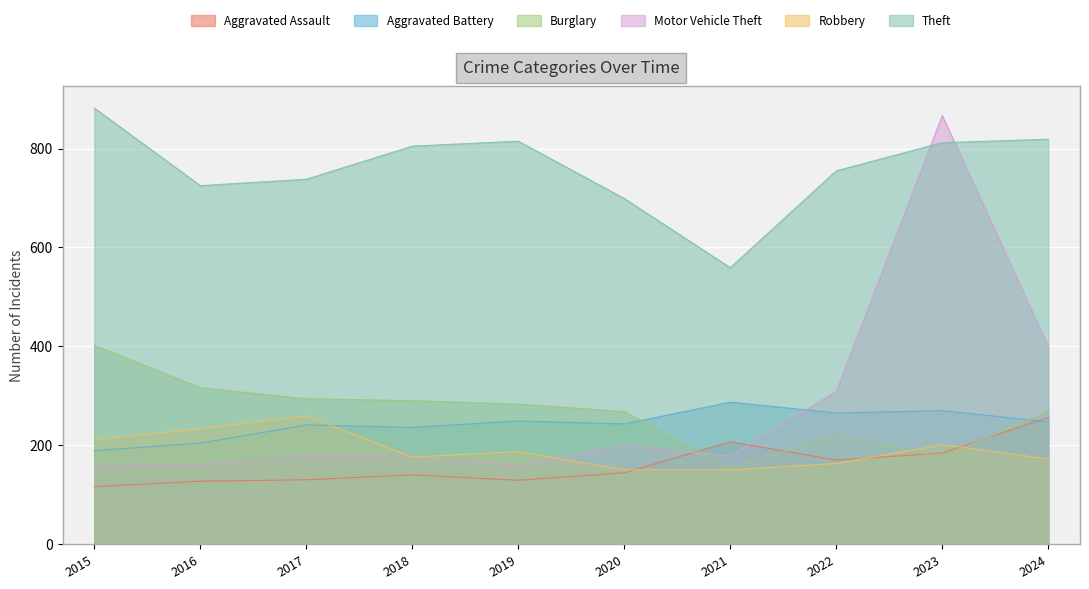

Read the Aggravated Battery value at 2020, to the nearest 10.

240